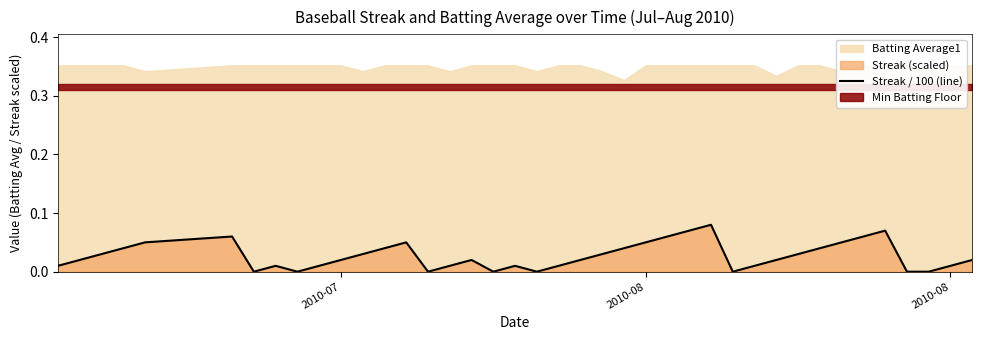

How many values are above zero?

32